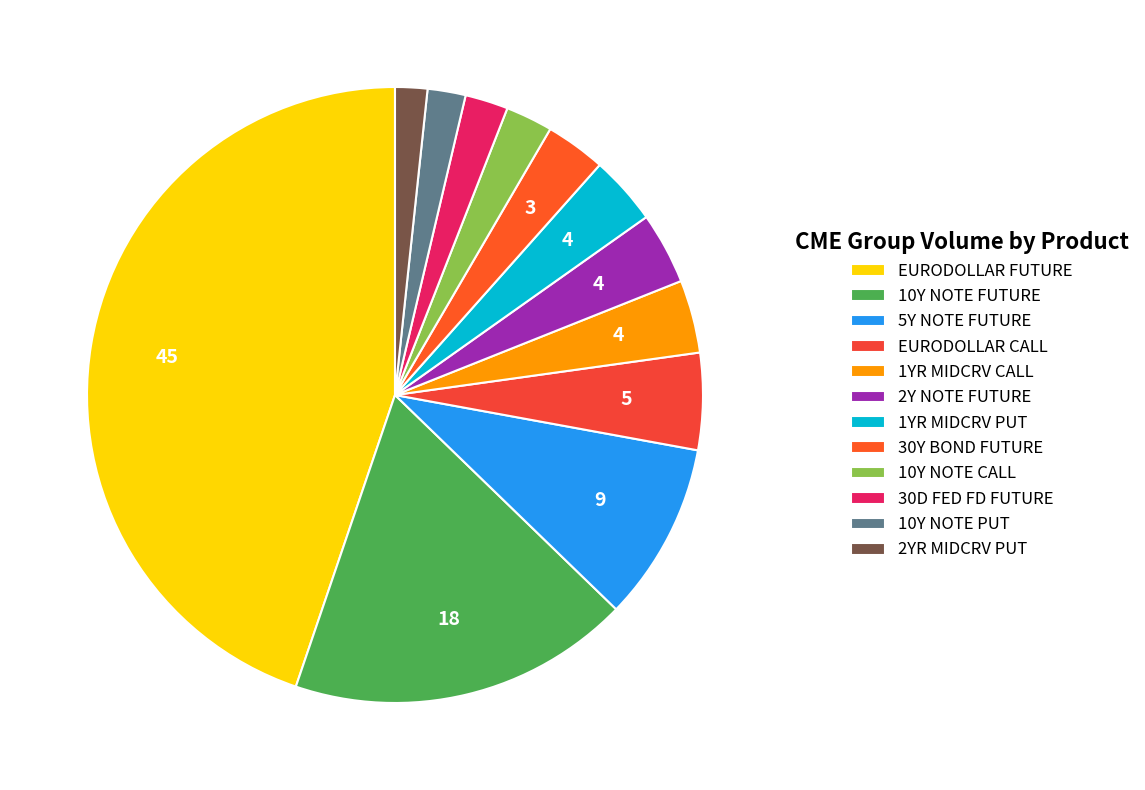

Combined, what portion of the pie is 1YR MIDCRV PUT and 1YR MIDCRV CALL?

7.5%